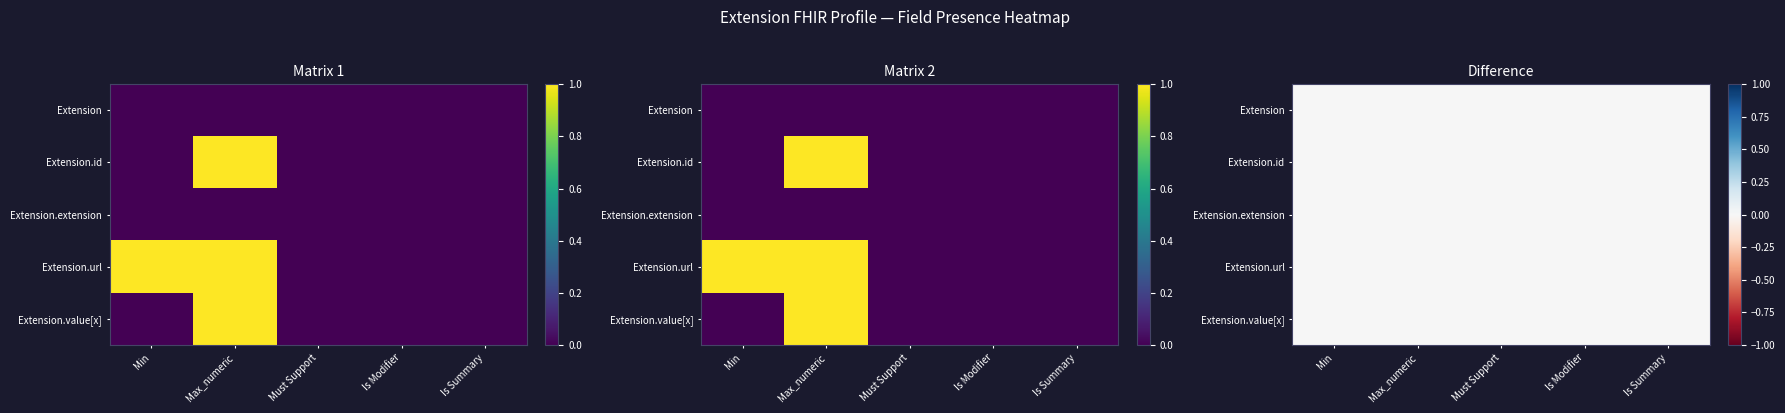

How many values in the Extension.url series exceed 0?

2